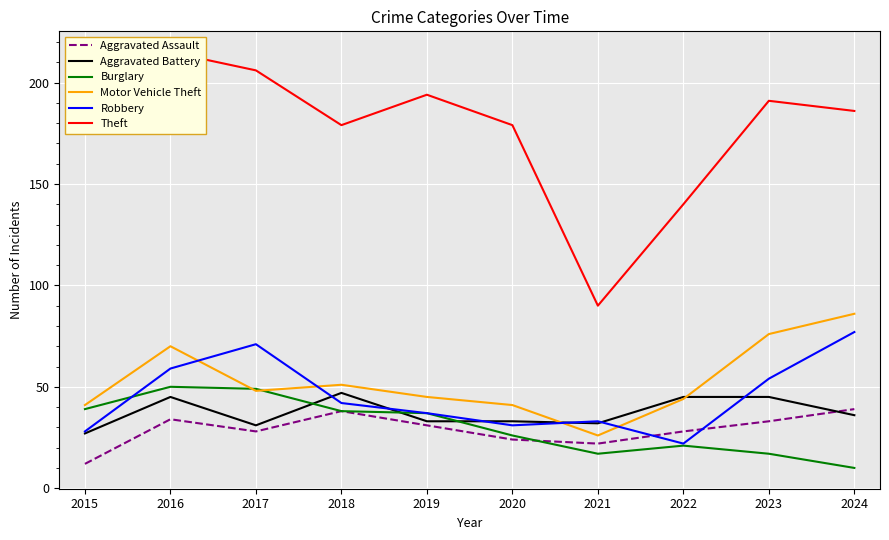

Reading right to left, extract all data points from this chart.

Aggravated Assault: 2024=39	2023=33	2022=28	2021=22	2020=24	2019=31	2018=38	2017=28	2016=34	2015=12
Aggravated Battery: 2024=36	2023=45	2022=45	2021=32	2020=33	2019=33	2018=47	2017=31	2016=45	2015=27
Burglary: 2024=10	2023=17	2022=21	2021=17	2020=26	2019=37	2018=38	2017=49	2016=50	2015=39
Motor Vehicle Theft: 2024=86	2023=76	2022=44	2021=26	2020=41	2019=45	2018=51	2017=48	2016=70	2015=41
Robbery: 2024=77	2023=54	2022=22	2021=33	2020=31	2019=37	2018=42	2017=71	2016=59	2015=28
Theft: 2024=186	2023=191	2022=140	2021=90	2020=179	2019=194	2018=179	2017=206	2016=215	2015=187